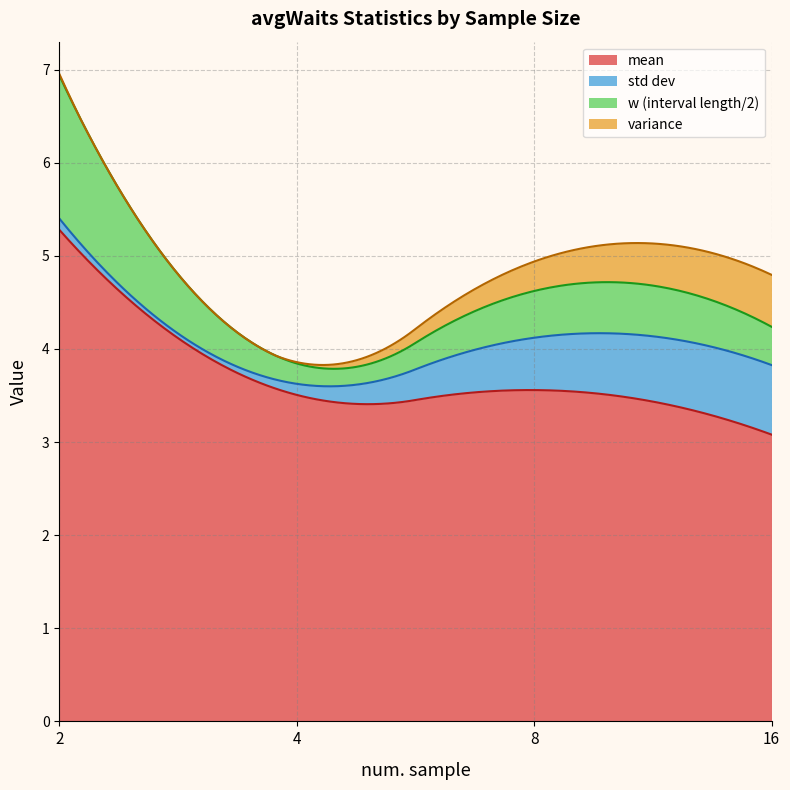

Reading left to right, what are all the values shown in this chart?

mean: 2=5.3	4=3.5	8=3.6	16=3.1
std dev: 2=0.1	4=0.1	8=0.6	16=0.7
w (interval length/2): 2=1.5	4=0.2	8=0.5	16=0.4
variance: 2=0.0	4=0.0	8=0.3	16=0.6